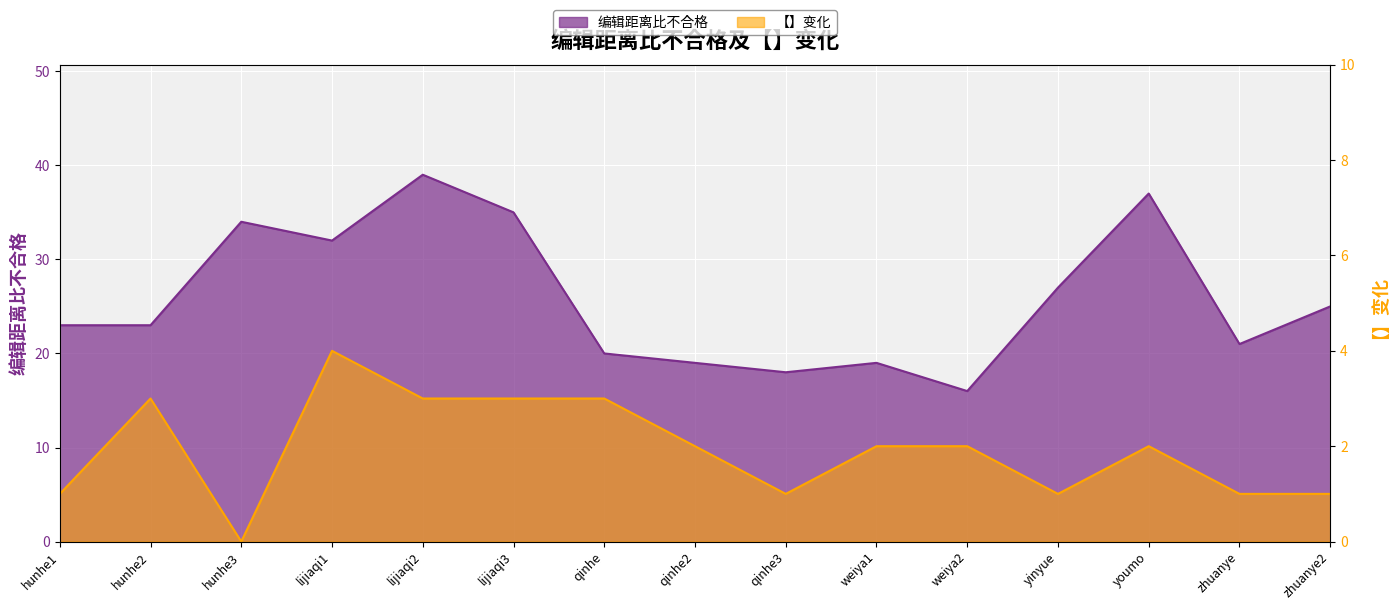

Where does the 【】变化 series first go above 2?

hunhe2